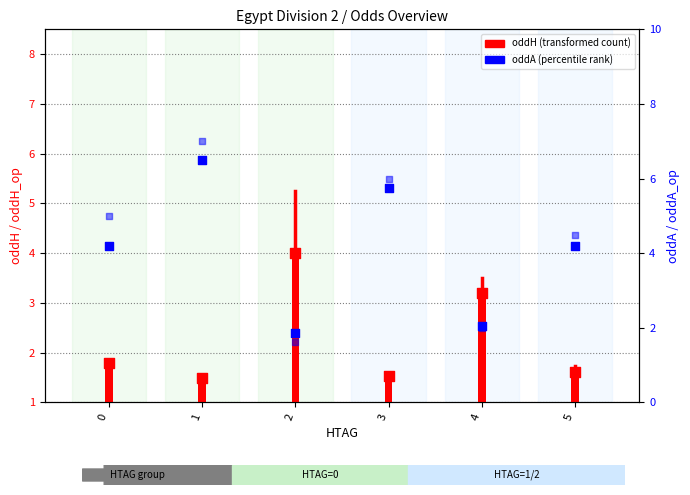

Which series has the widest spread of Y values?

oddA_op